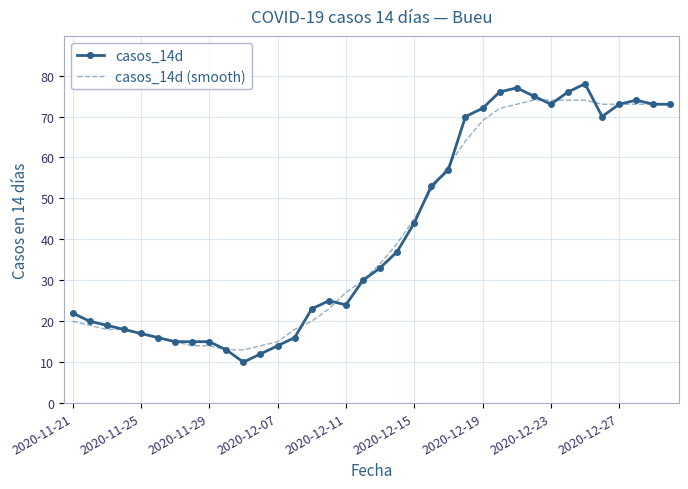

Rank the series by their maximum value, from highest to lowest.

casos_14d, casos_14d (smooth)